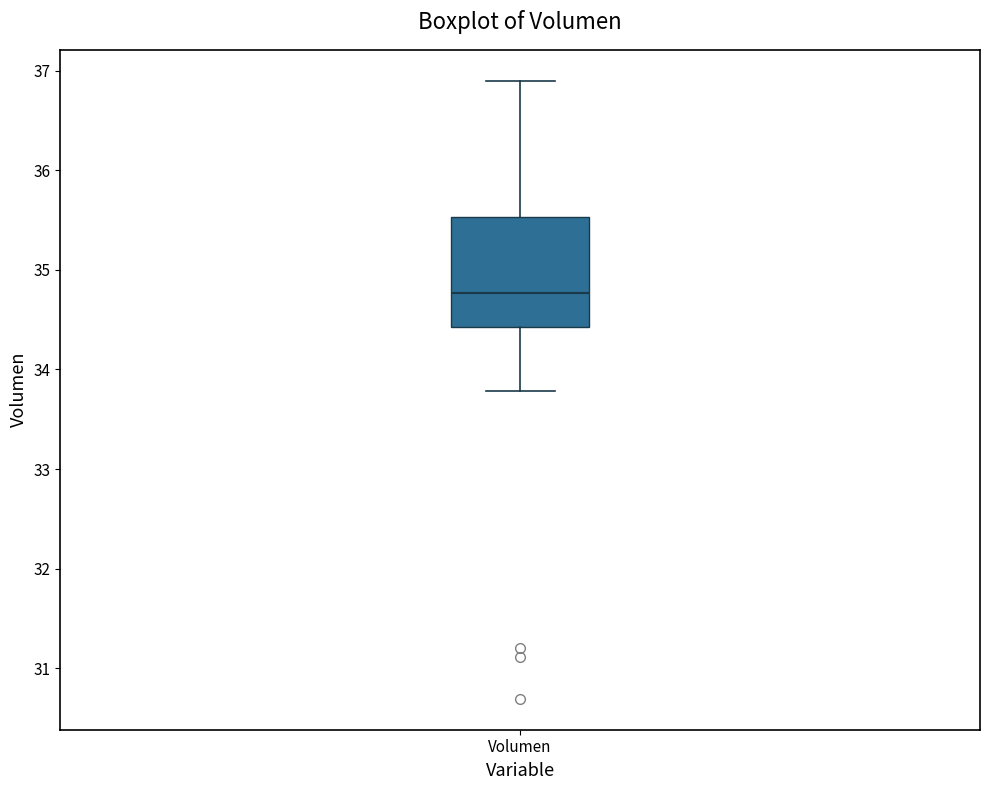

Read this box plot against the y-axis: the position of the median line, the range covered by the box, and the ends of both whiskers. The values are not printed on the chart, so give them approximately, as read against the axis.

median 34.8, box 34.4 to 35.5, whiskers 33.8 to 36.9